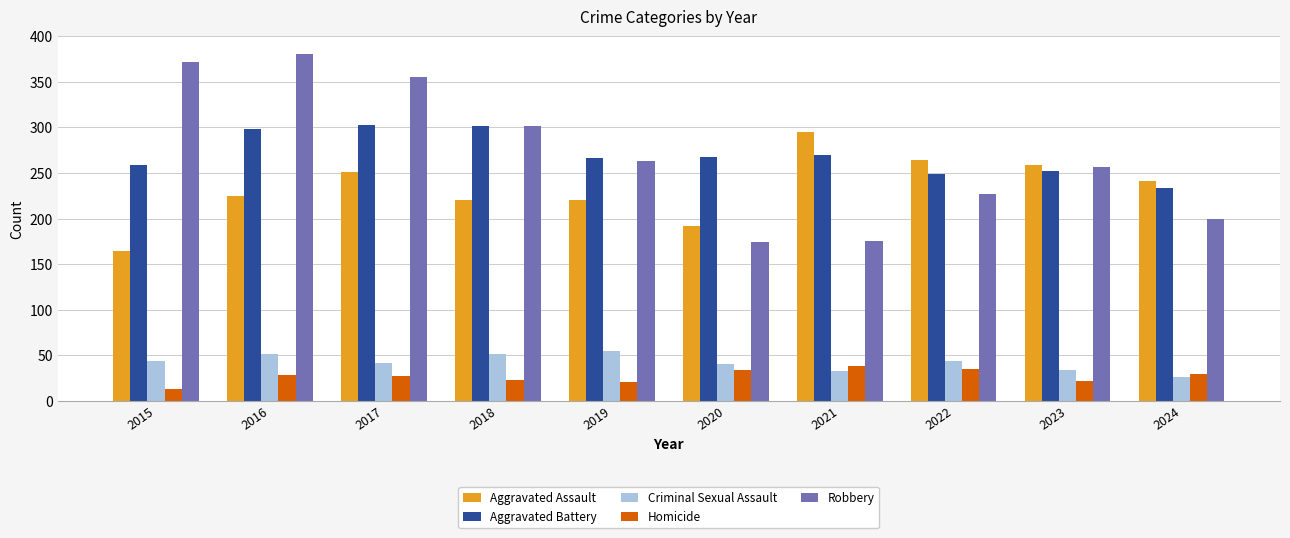

Is the value of Criminal Sexual Assault at 2018 greater than the value of Aggravated Assault at 2018?

No